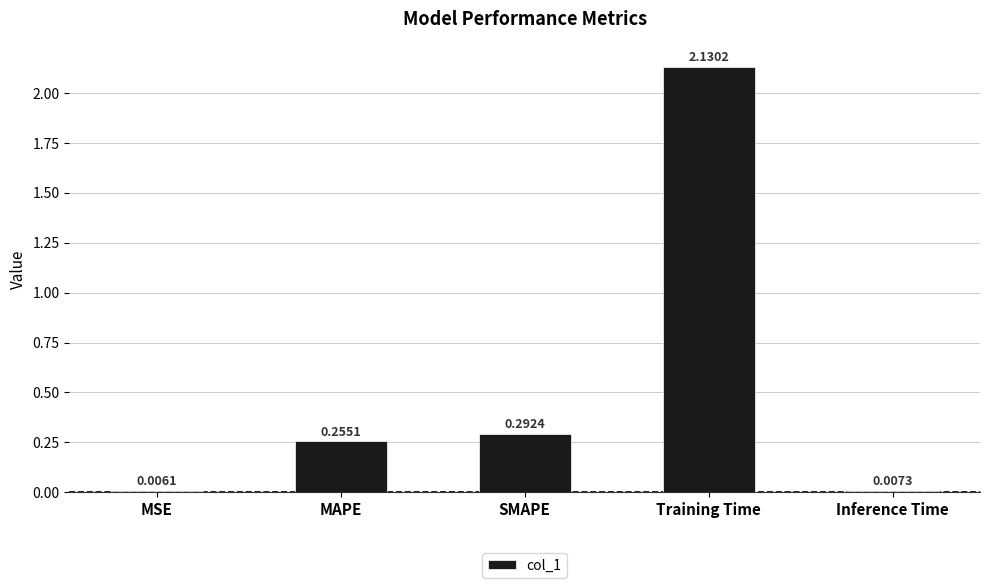

At which category does the chart reach its peak across all series?

Training Time